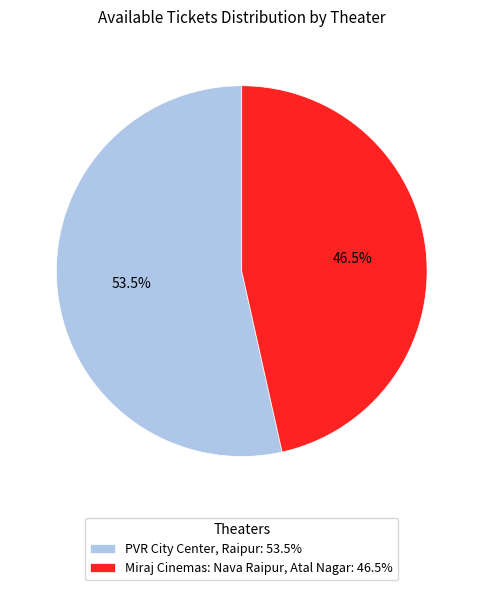

What is the smallest slice in the pie chart?

Miraj Cinemas: Nava Raipur, Atal Nagar